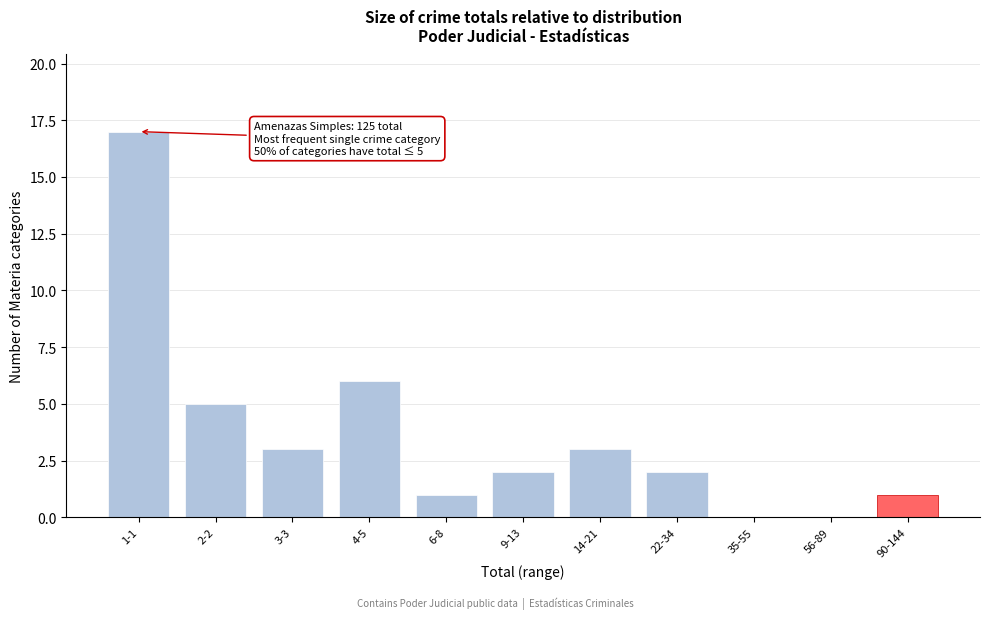

Reading right to left, list all the values displayed in this chart.

90-144=1	56-89=0	35-55=0	22-34=2	14-21=3	9-13=2	6-8=1	4-5=6	3-3=3	2-2=5	1-1=17